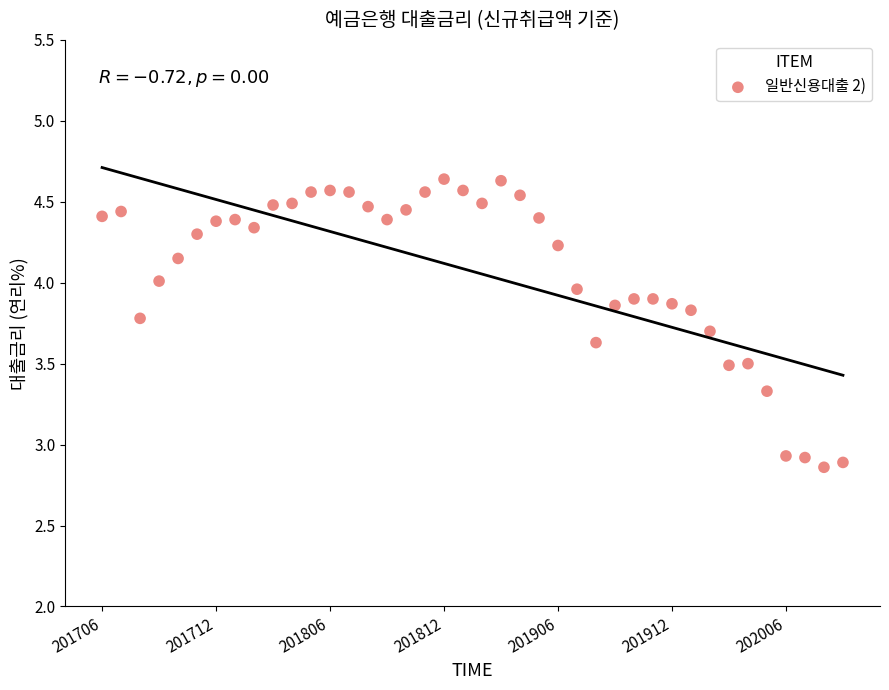

What is the range of Y values (max minus min)?

1.8